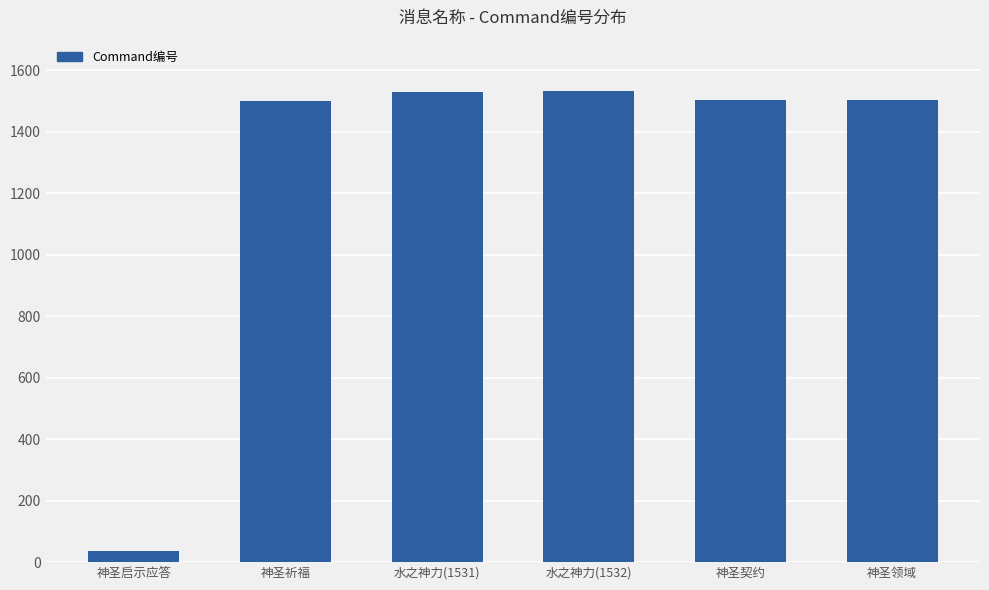

At which category does the chart reach its minimum across all series?

神圣启示应答